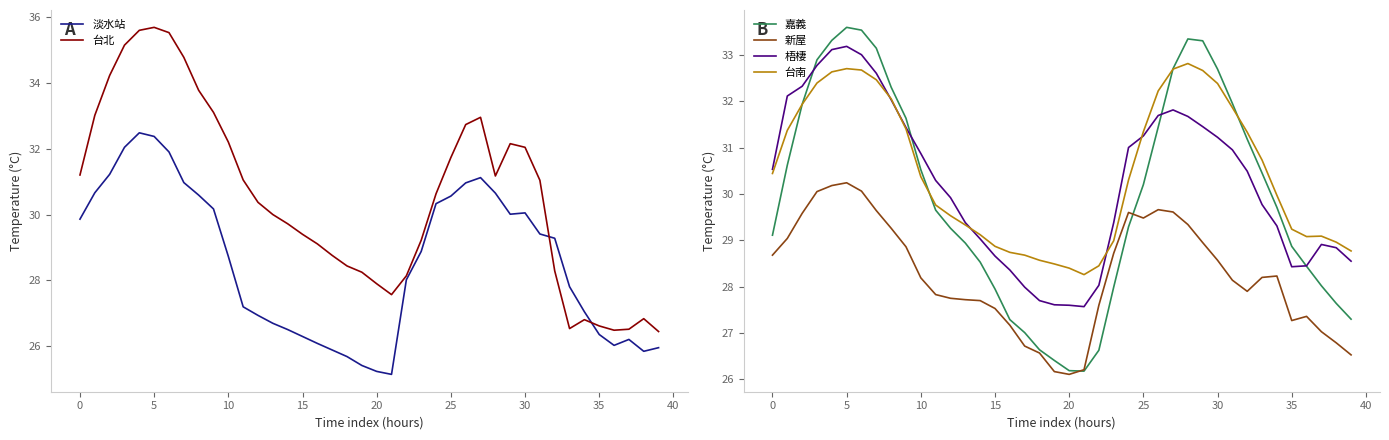

What is the lowest value of the 台南 series?

28.3